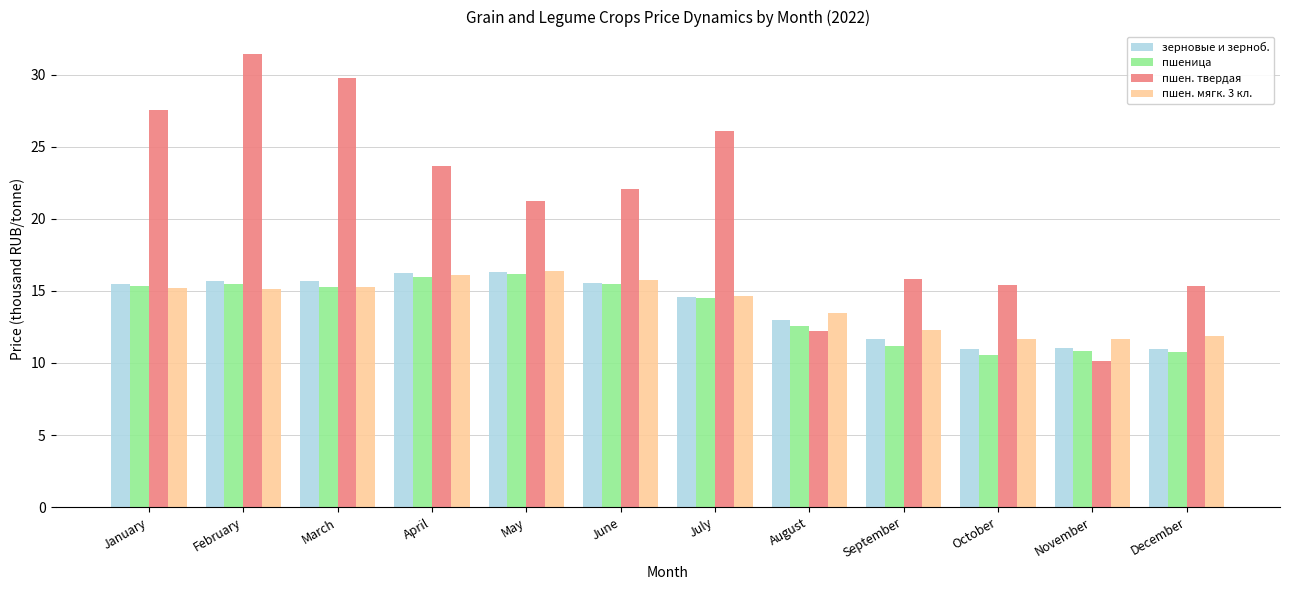

What is the difference between the highest and lowest values at January?

12.3